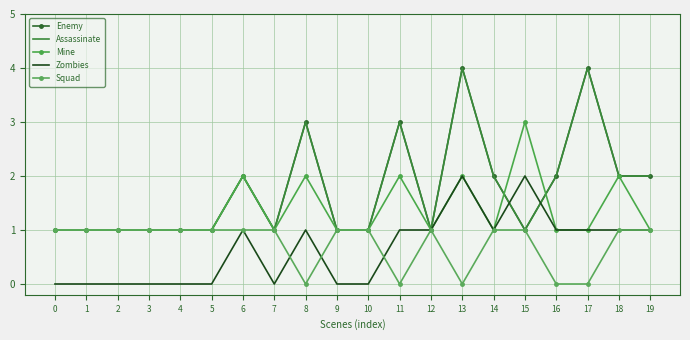

What is the value of the Mine point at the 7th from the left?

2